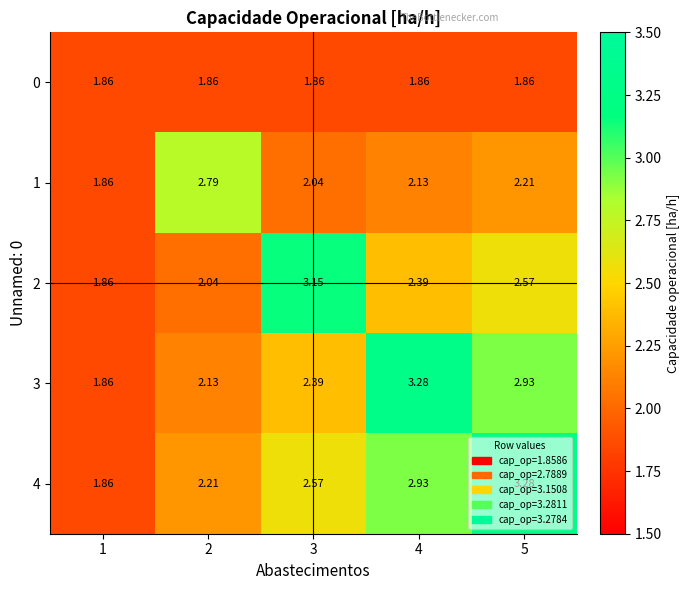

Is the value of 3 at 5 greater than the value of 0 at 3?

Yes